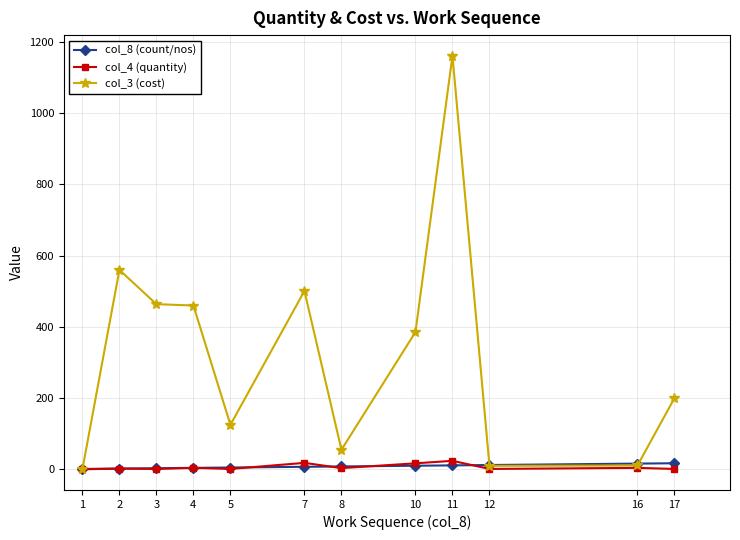

True or false: col_4 (quantity) has more than 2 interior local peaks.

True